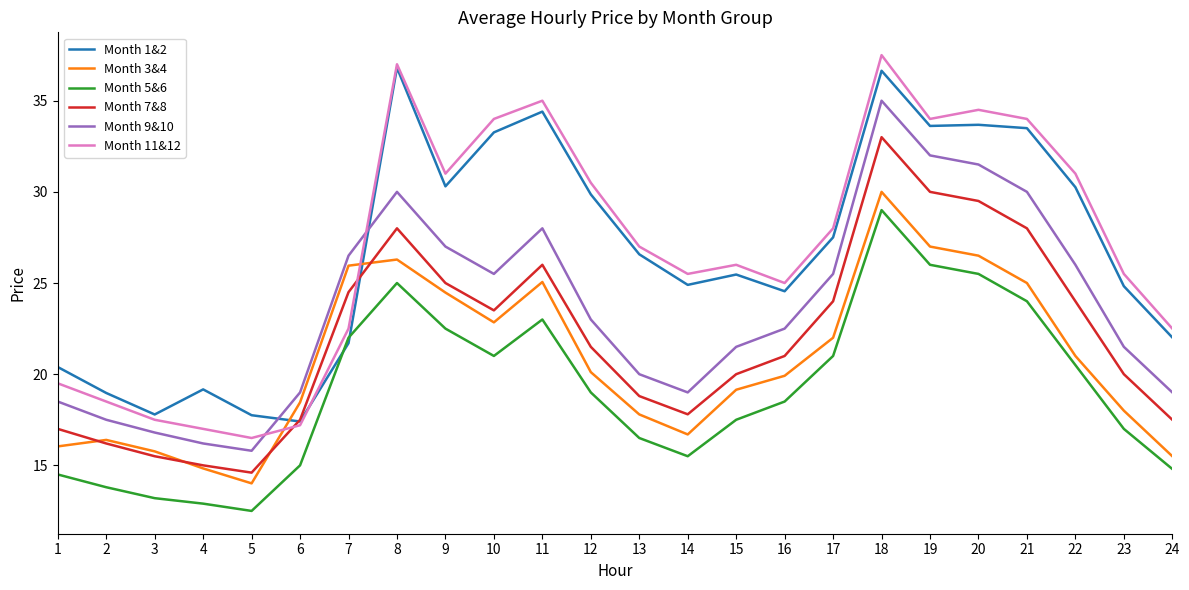

Which series has the widest spread of values?

Month 11&12